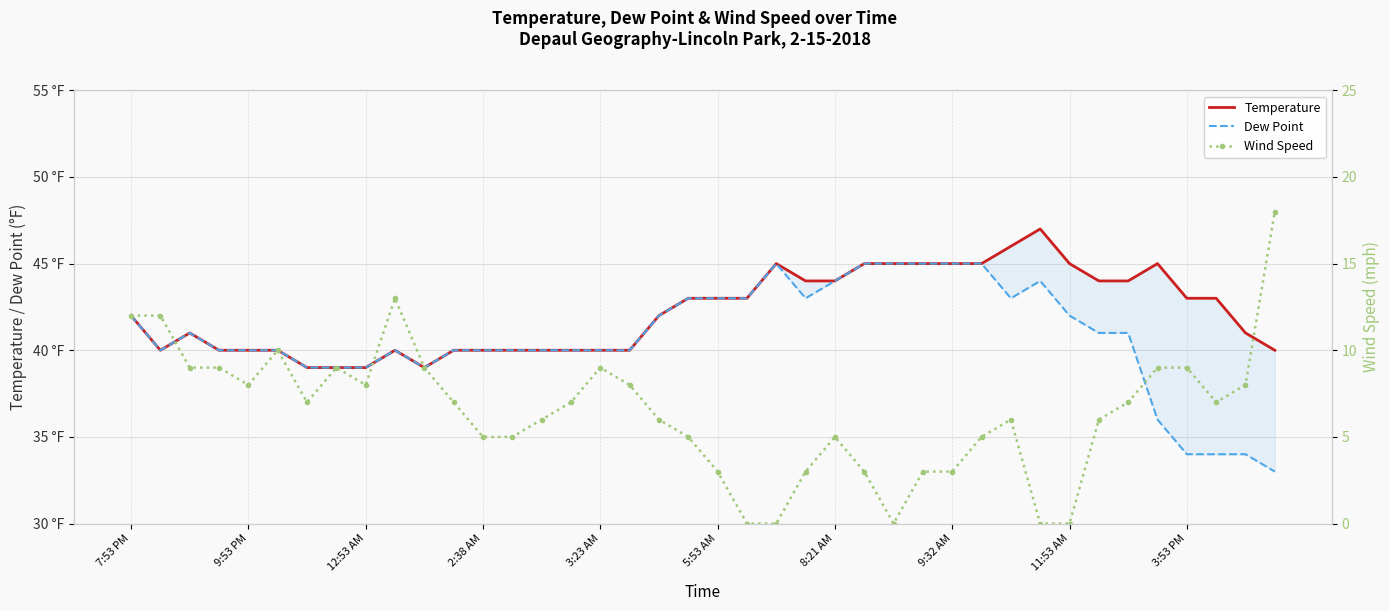

Which series has the widest spread of values?

Wind Speed